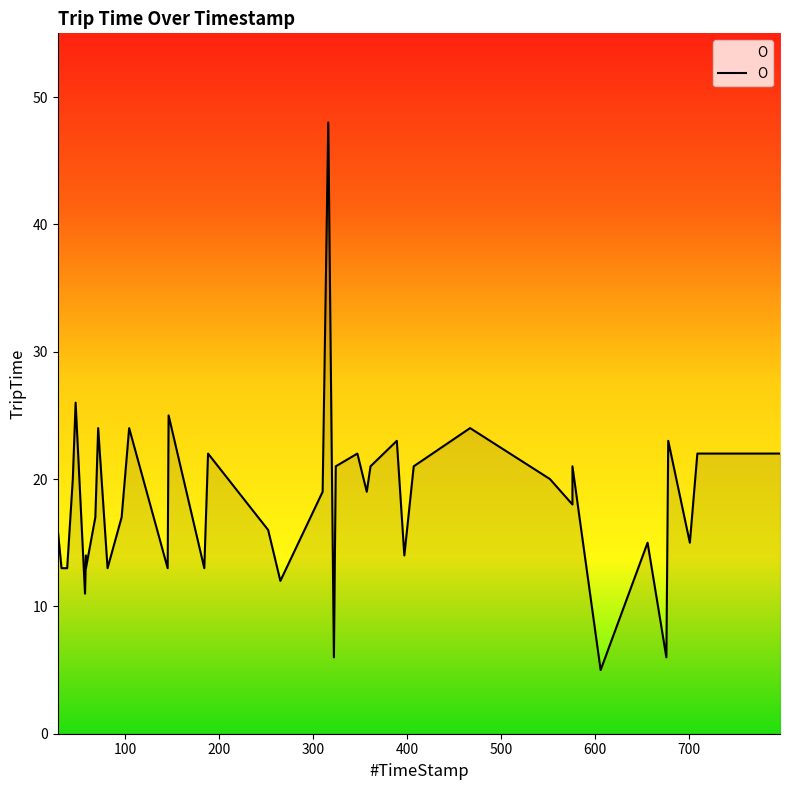

Count the number of data series in this chart.

1